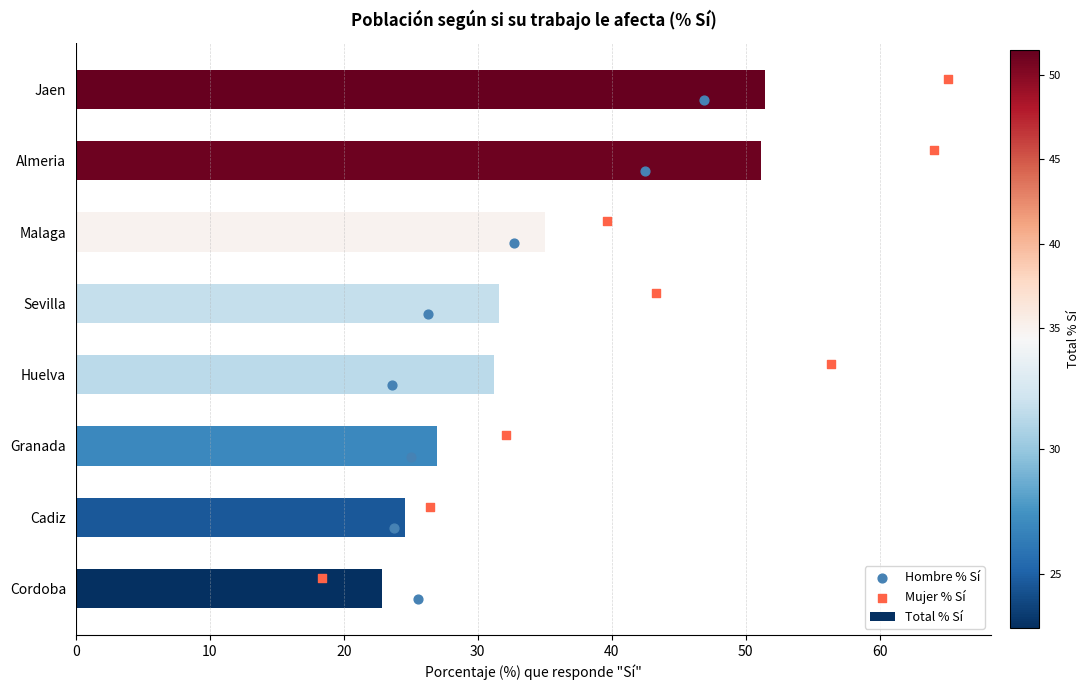

What is the average value of the Total % Sí series?

34.4